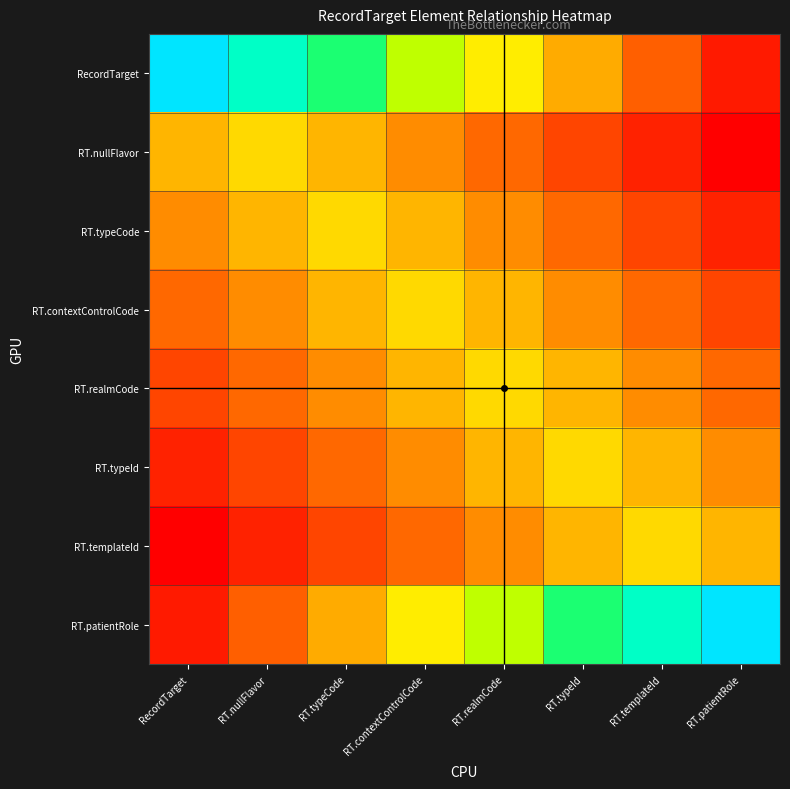

How many data points does each series have?

8